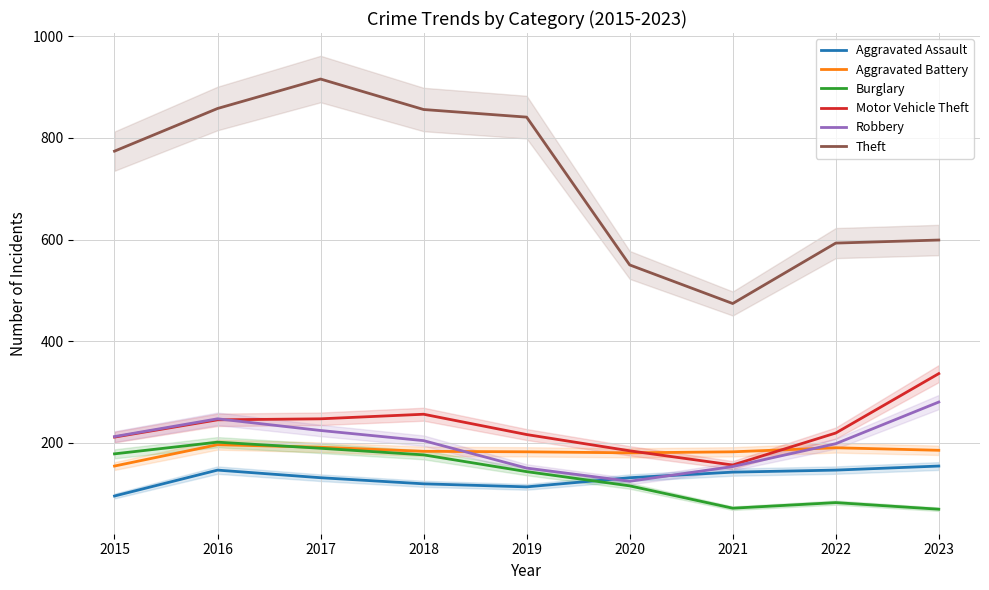

At how many categories does at least one series exceed 267?

9